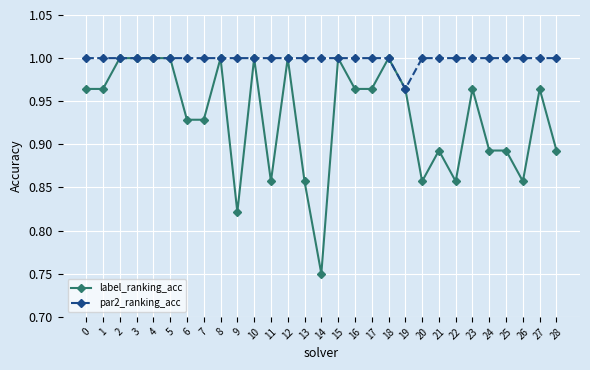

Between 9 and 24, which series saw the biggest shift?

label_ranking_acc